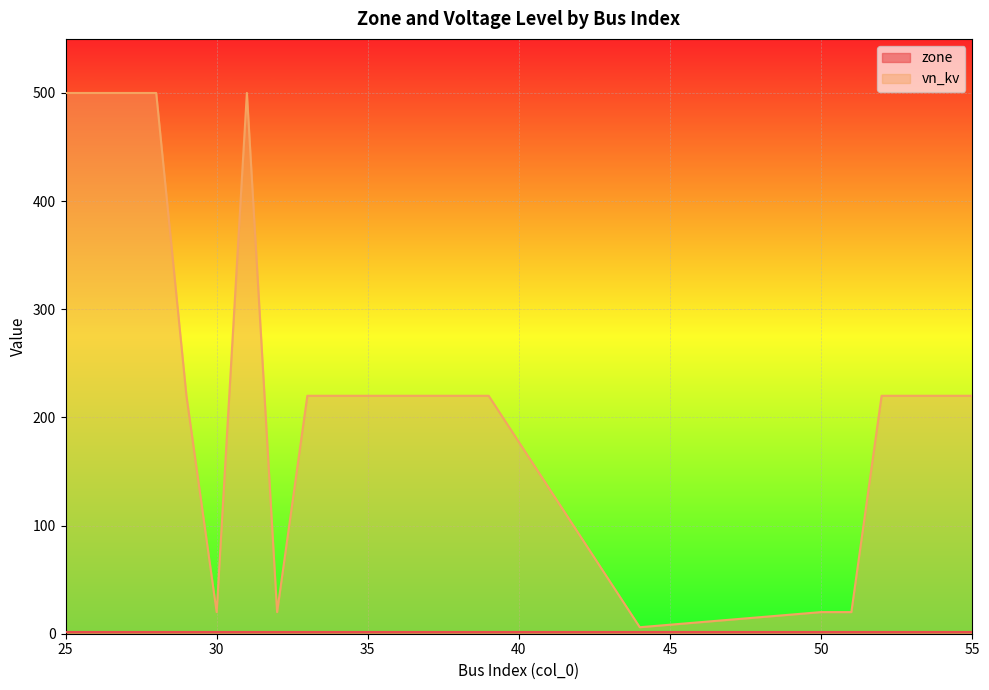

True or false: the data shows 52 at 29.

False